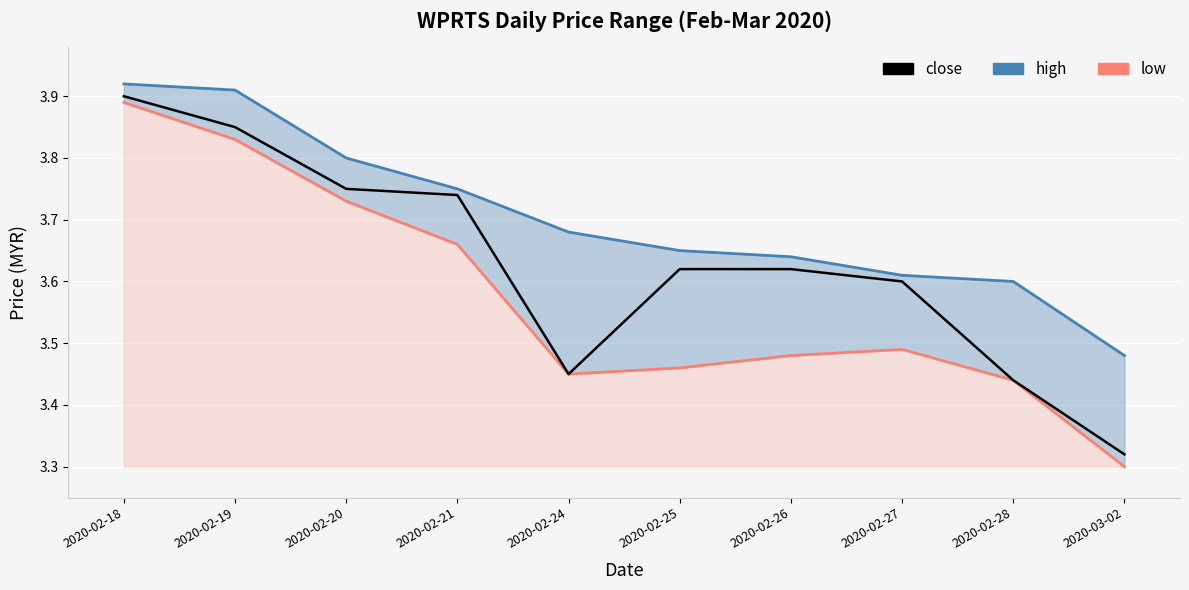

Which series changed the most between 2020-02-21 and 2020-02-27?

low